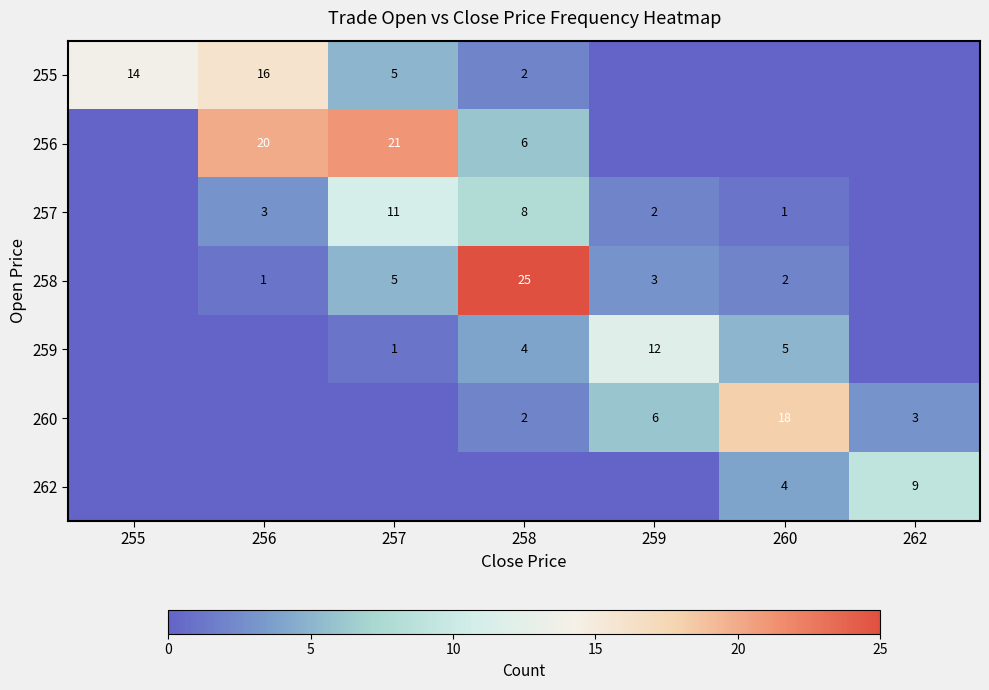

True or false: 260 has a value of 18 at 260.

True